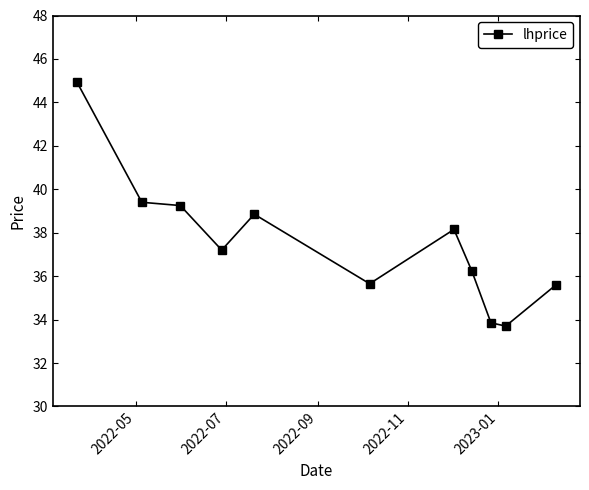

What is the value of the 10th point from the left?

33.7